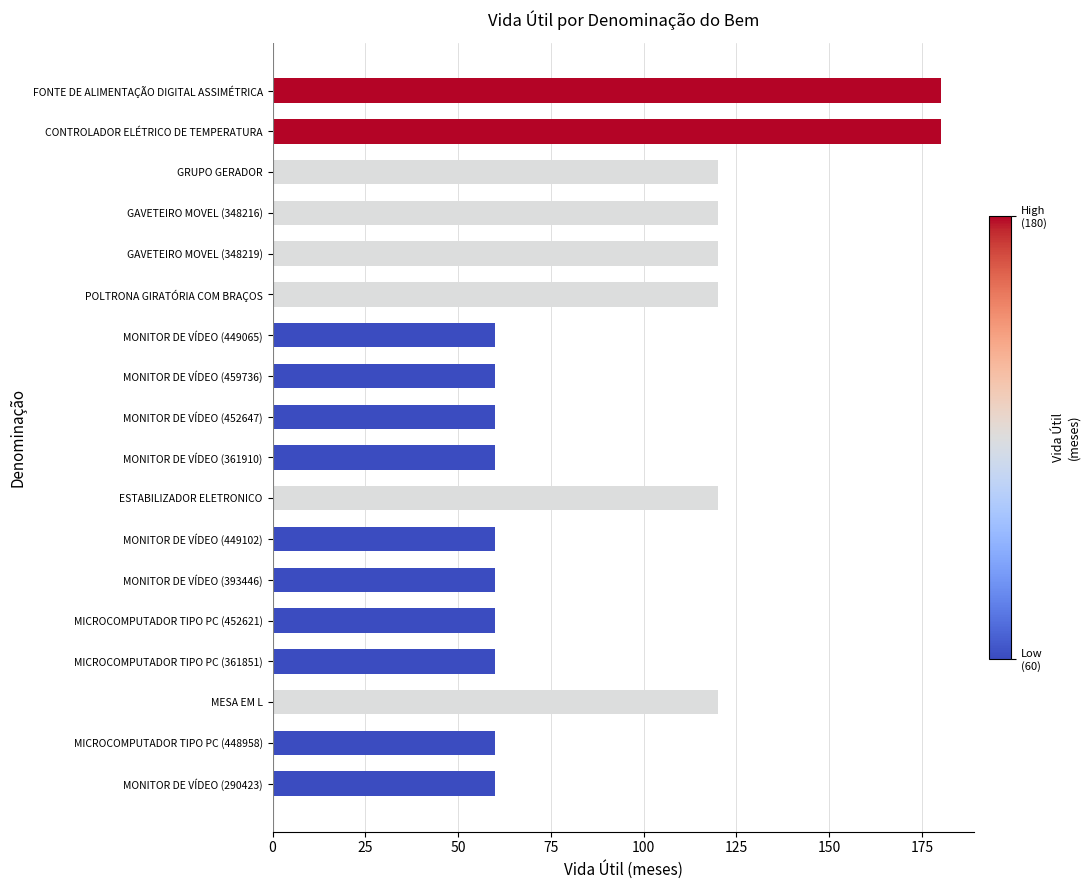

What is the maximum value shown in the chart?

180